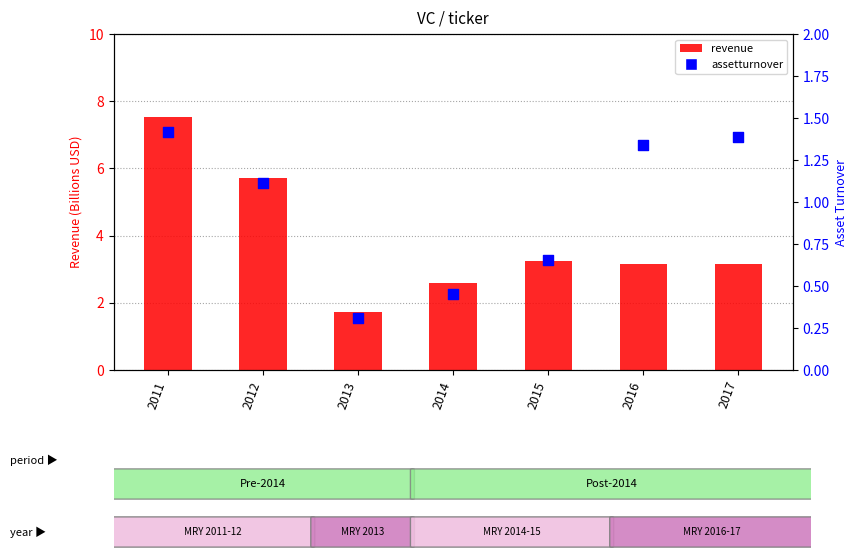

Which series has the largest Y range (max minus min)?

revenue (B)